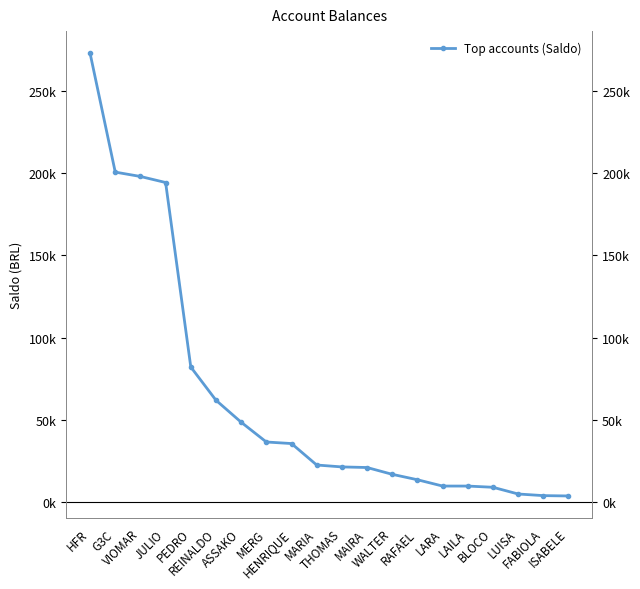

How many lines are shown in the chart?

1